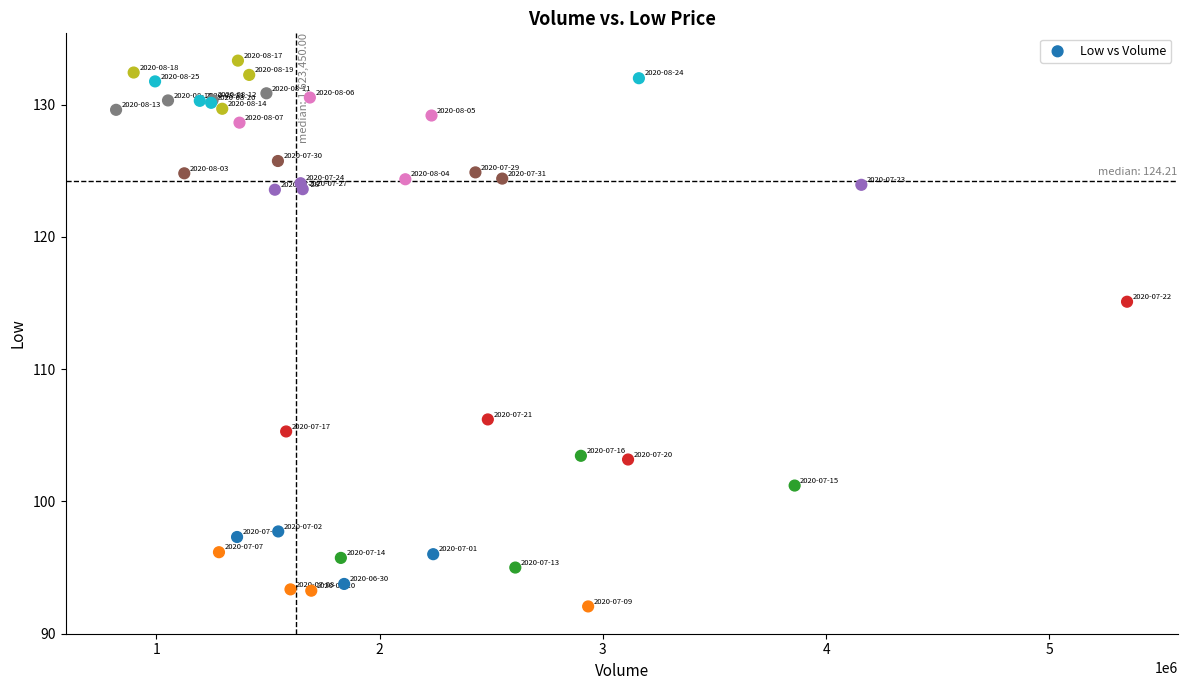

What Y value in the scatter plot is closest to 112?

115.1